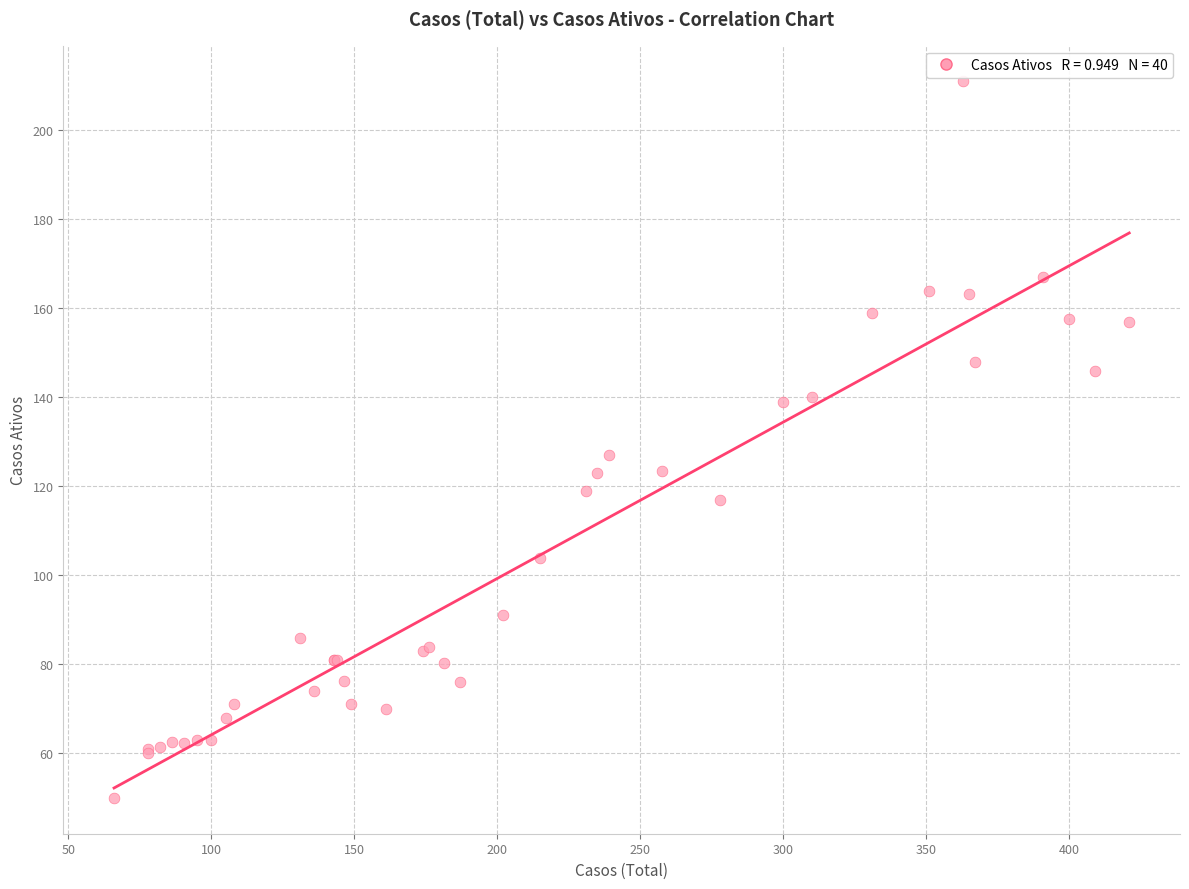

What Y value in the scatter plot is closest to 130?

127.0